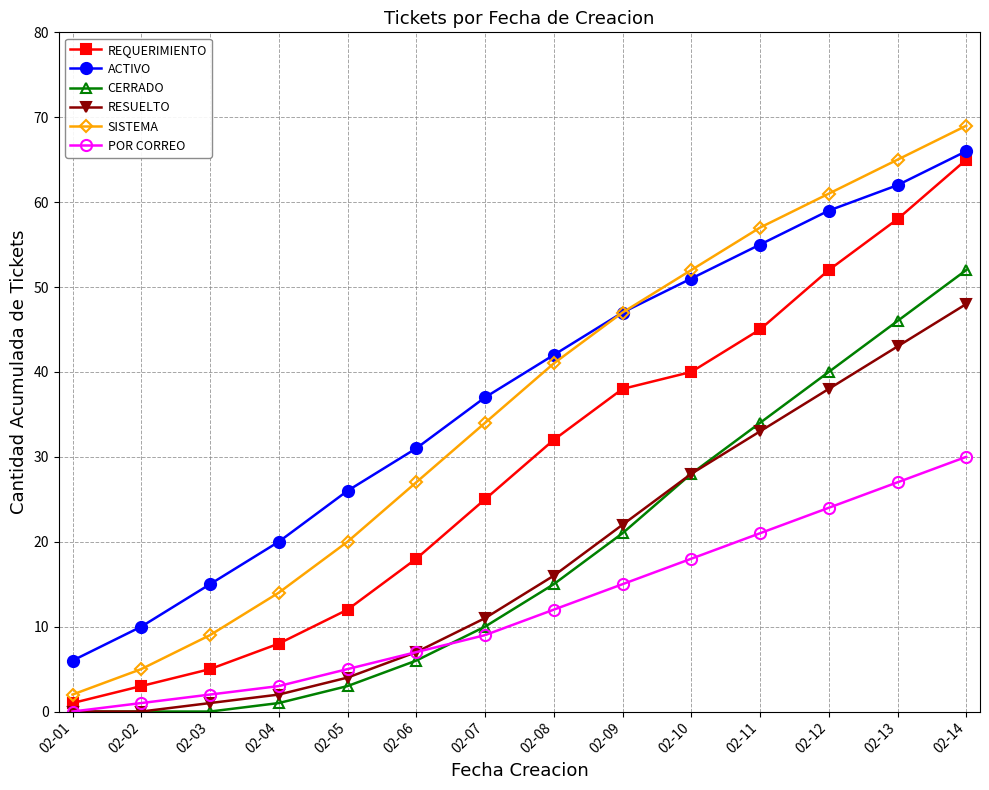

What are all the series names shown in the legend?

REQUERIMIENTO, ACTIVO, CERRADO, RESUELTO, SISTEMA, POR CORREO